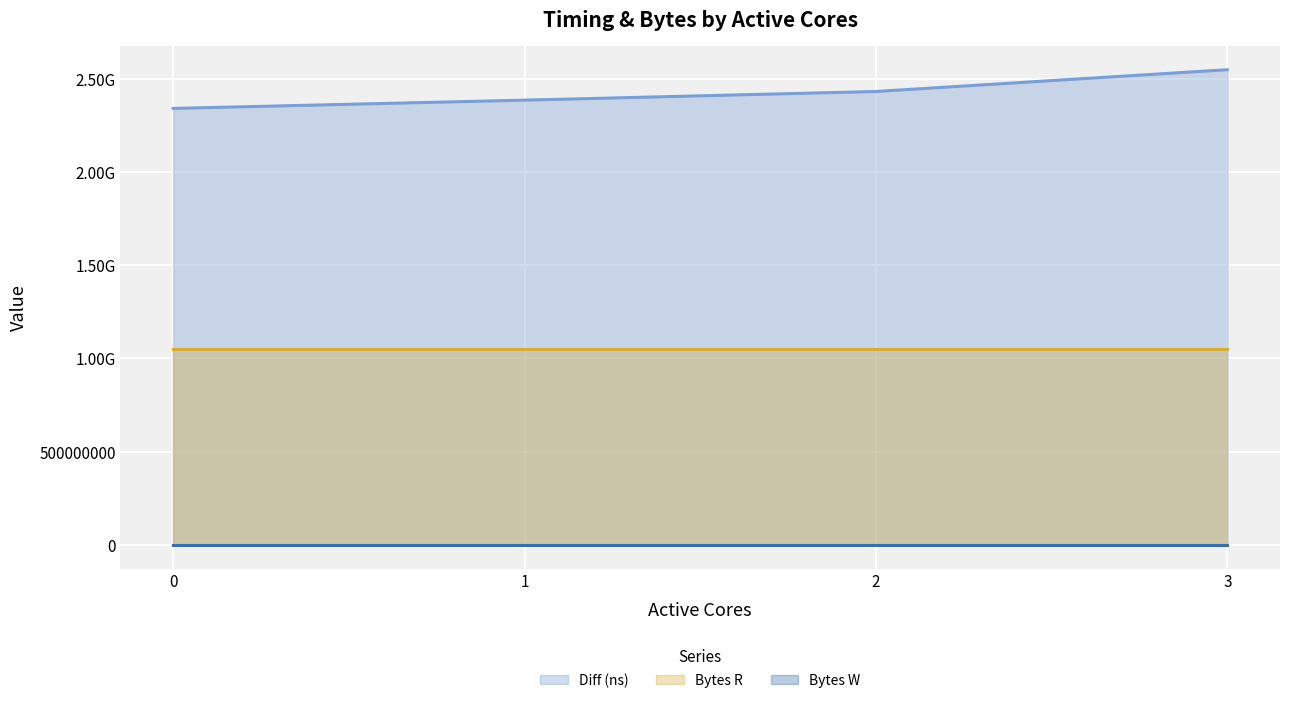

The value of Bytes R at 0 is 1657243320. True or false?

False